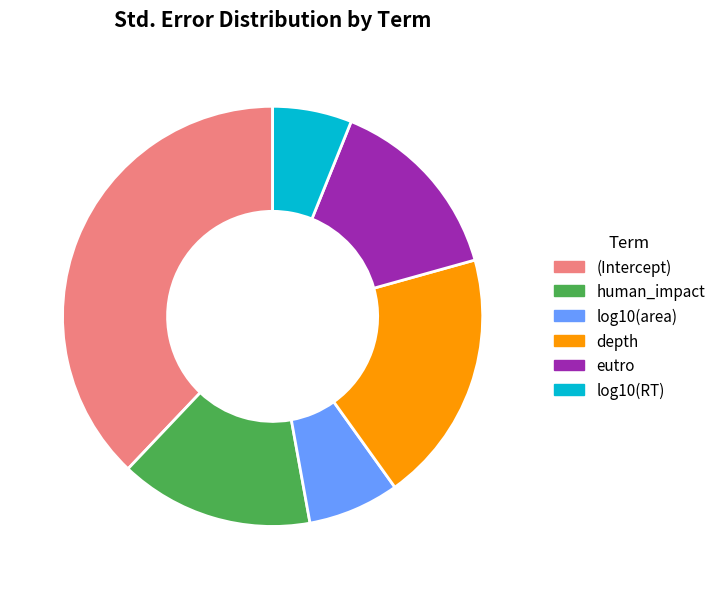

Is there any slice that represents more than half of the pie?

No